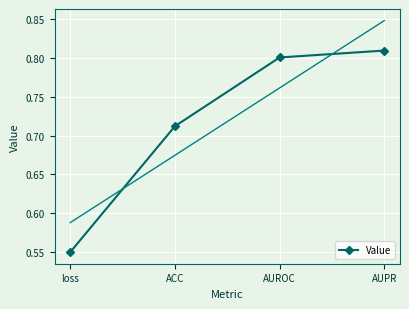

Which has a higher value, AUROC or AUPR?

AUPR